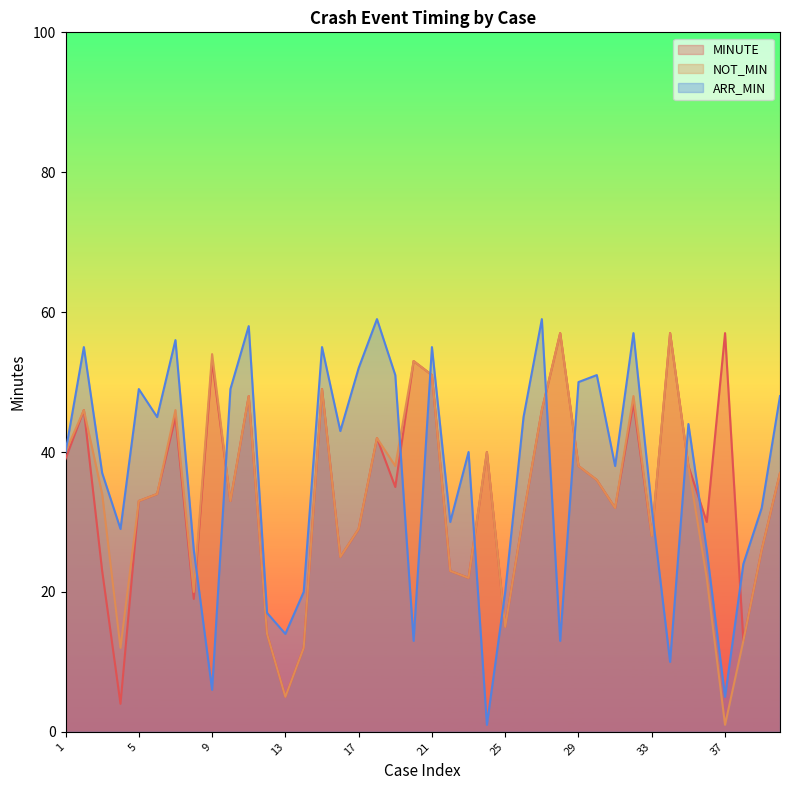

The NOT_MIN series shows 22 at 36. True or false?

True